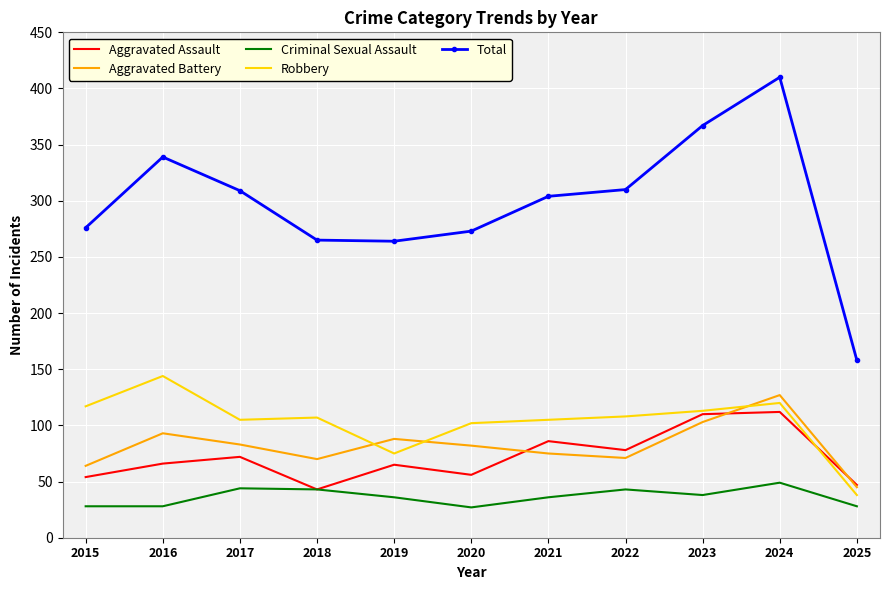

What is the maximum value for Criminal Sexual Assault?

49